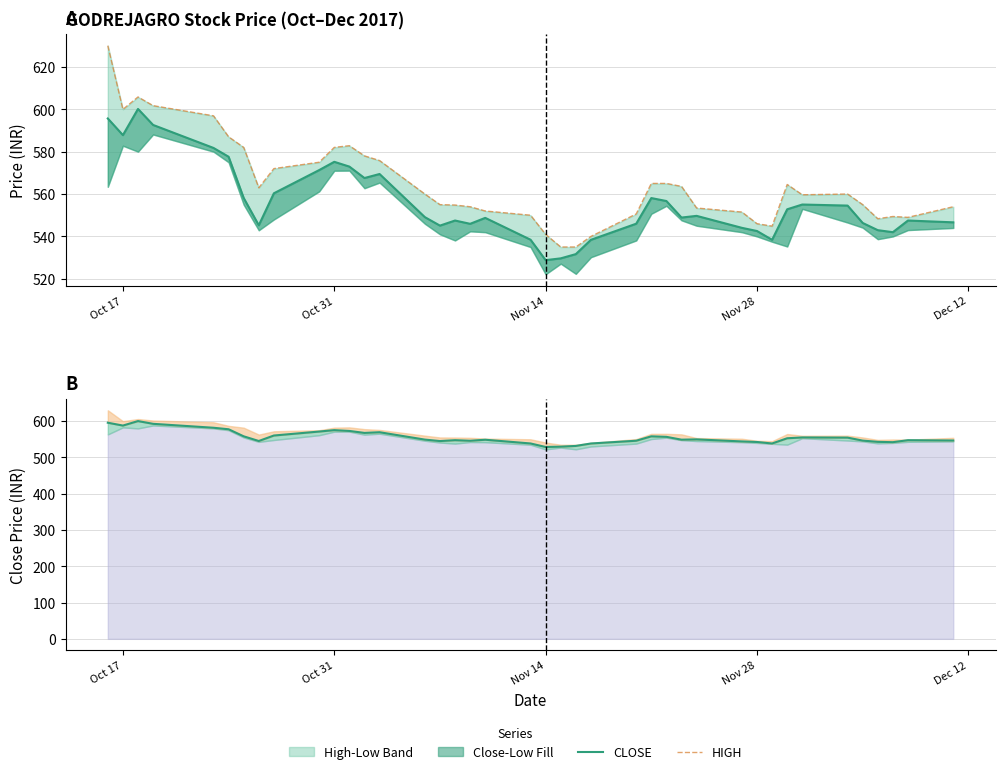

The value of CLOSE line at 39 is 882.9. True or false?

False